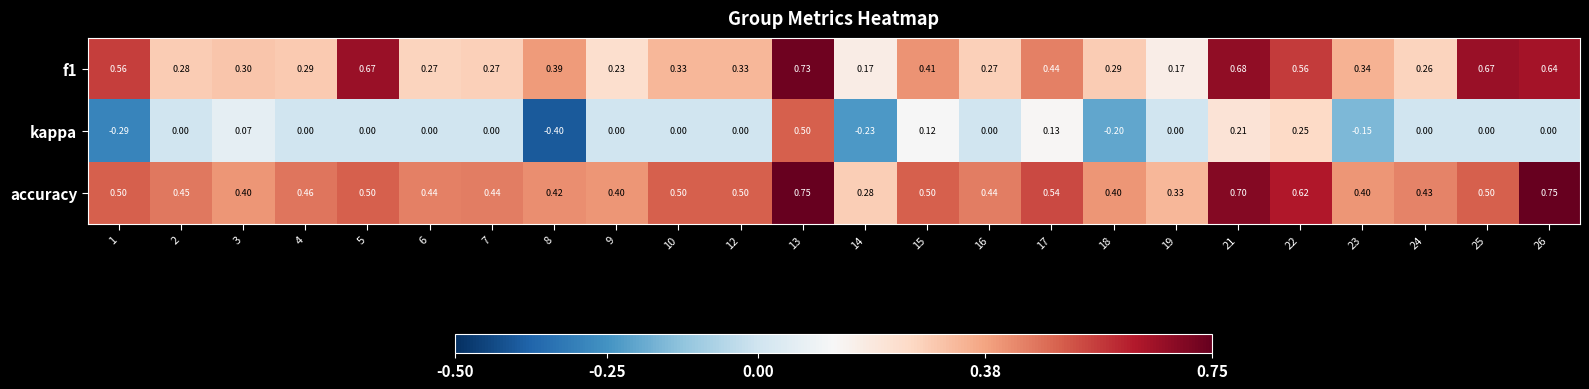

What is the minimum value shown in the chart?

-0.4